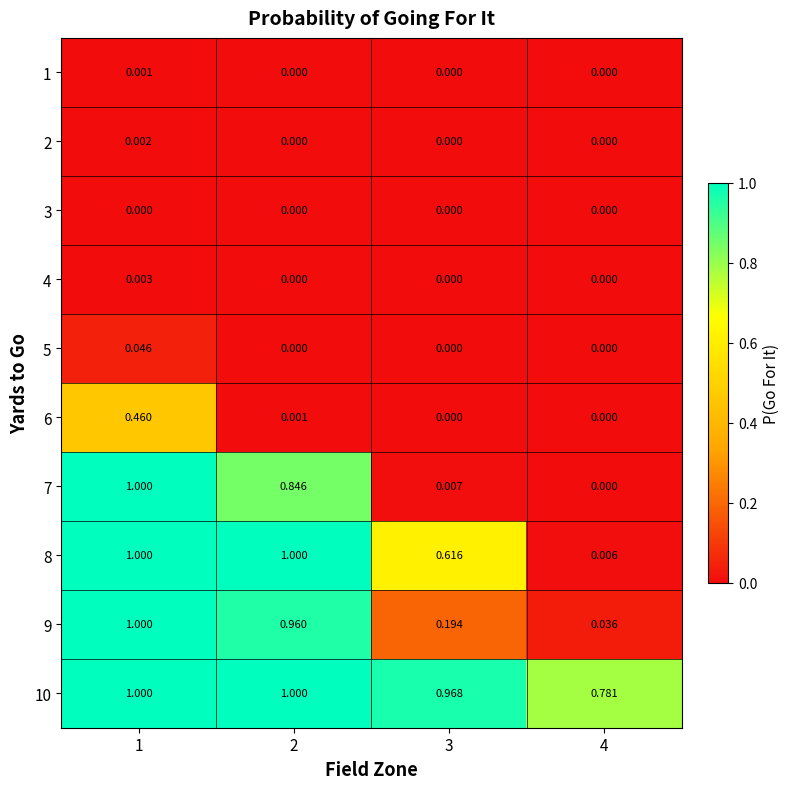

Is the value of 5 at 1 greater than the value of 7 at 3?

Yes